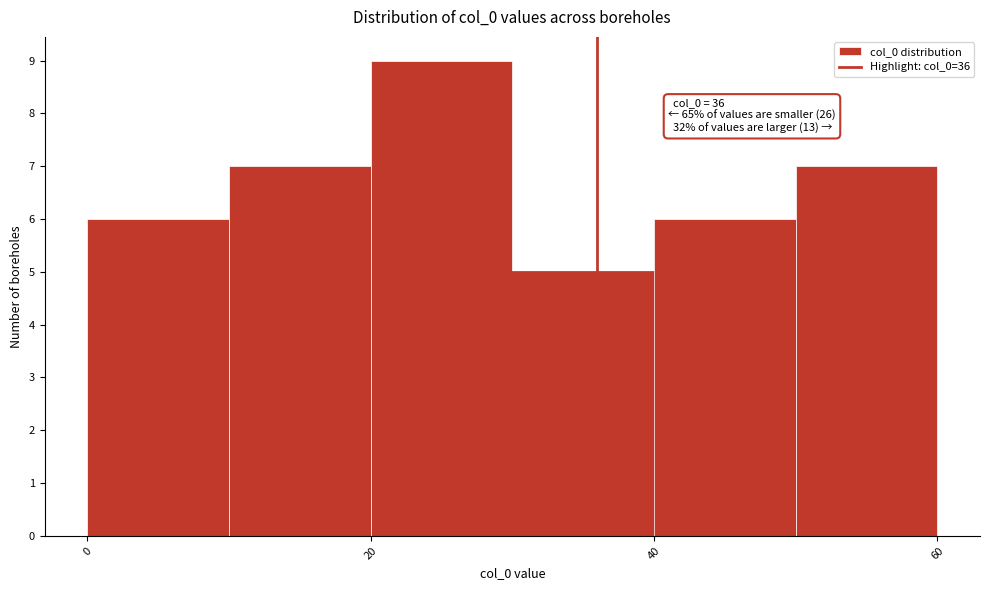

Over which range of the x-axis is the bar tallest?

20 to 30